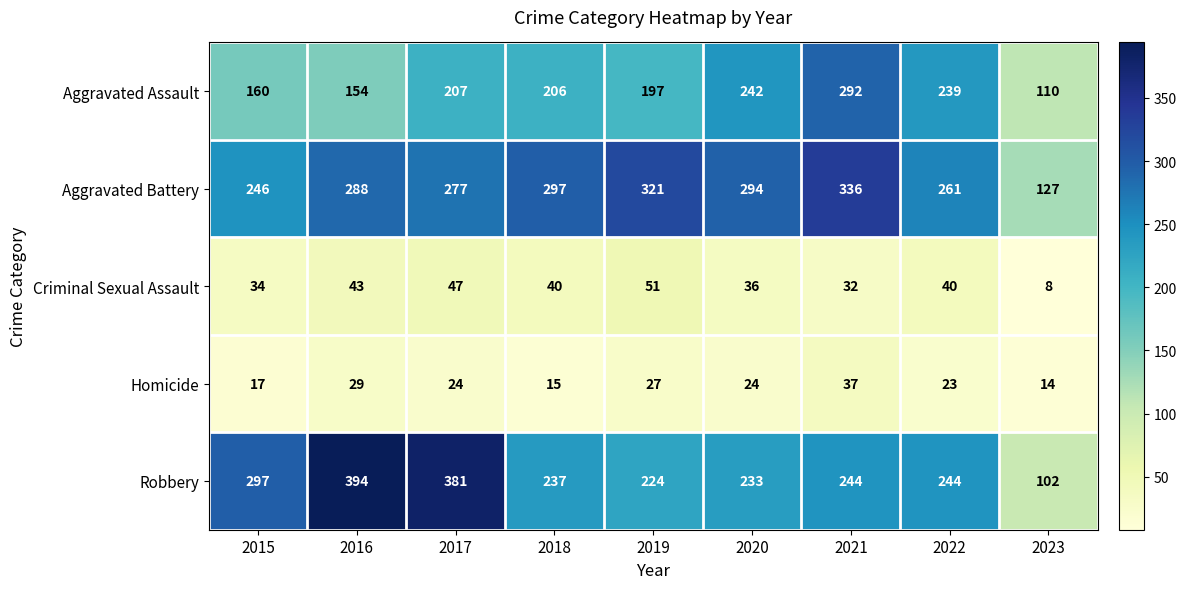

What is the difference between the maximum and minimum values in the Robbery series?

292